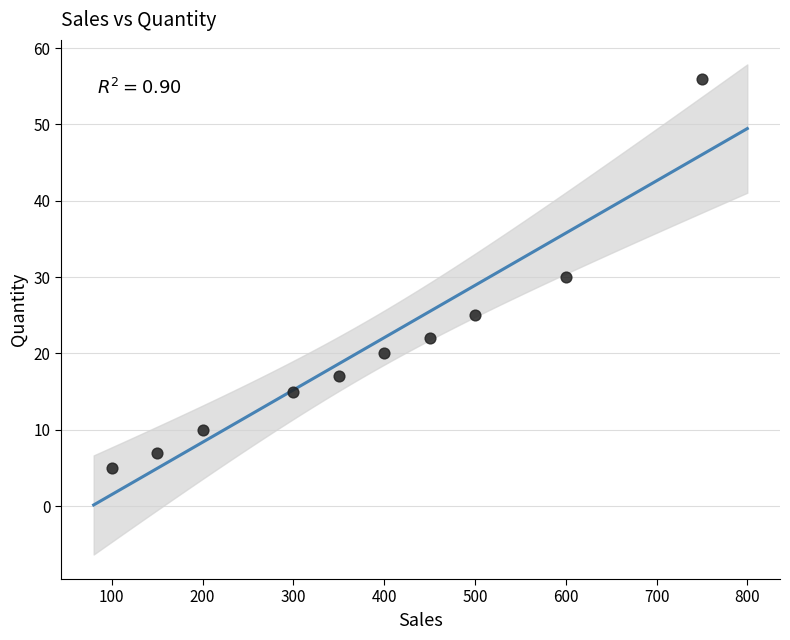

What is the range of Y values (max minus min)?

51